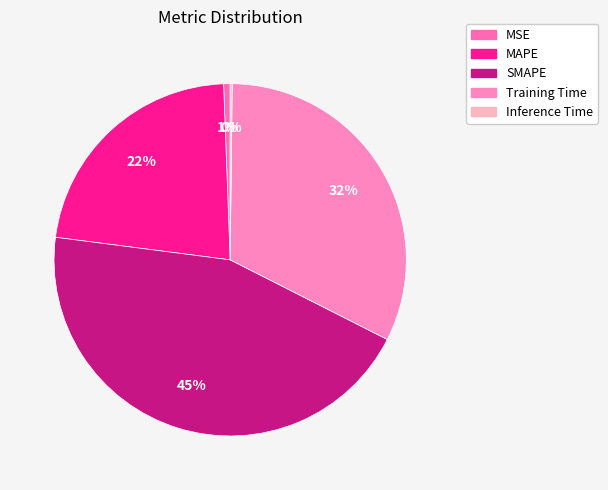

Does Inference Time account for over 50% of the chart?

No